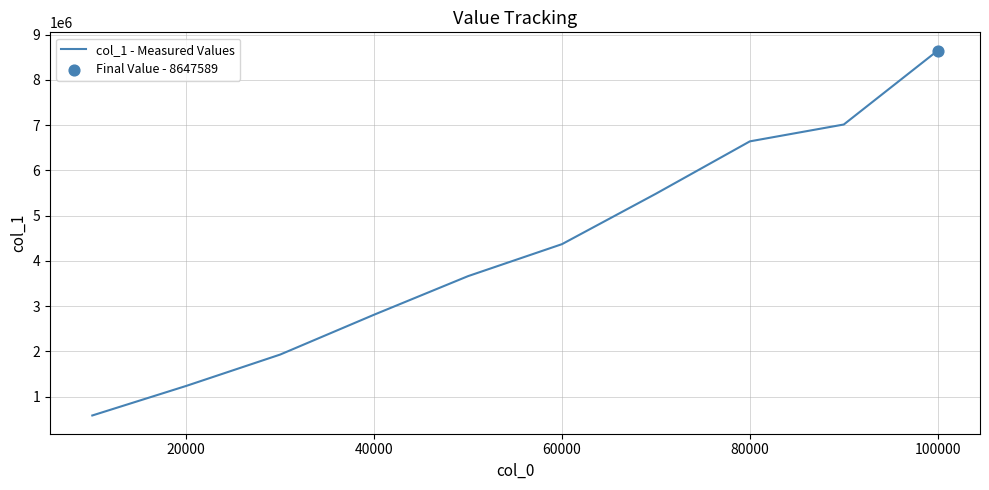

What is the maximum value shown in the chart?

8647589